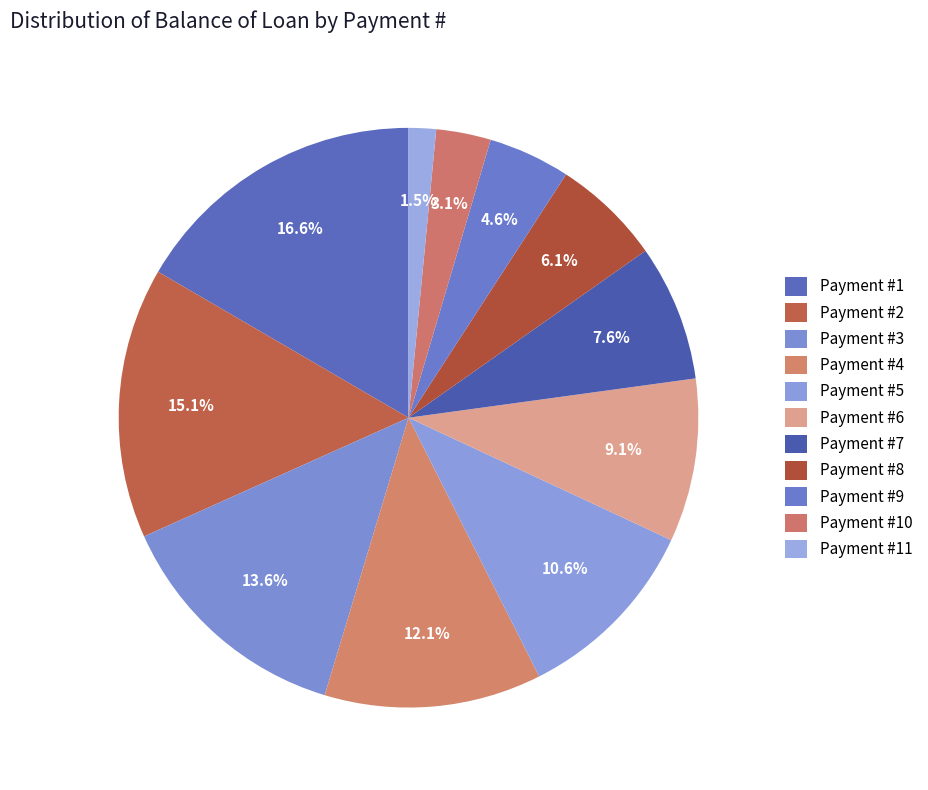

How many slices are in this pie chart?

11